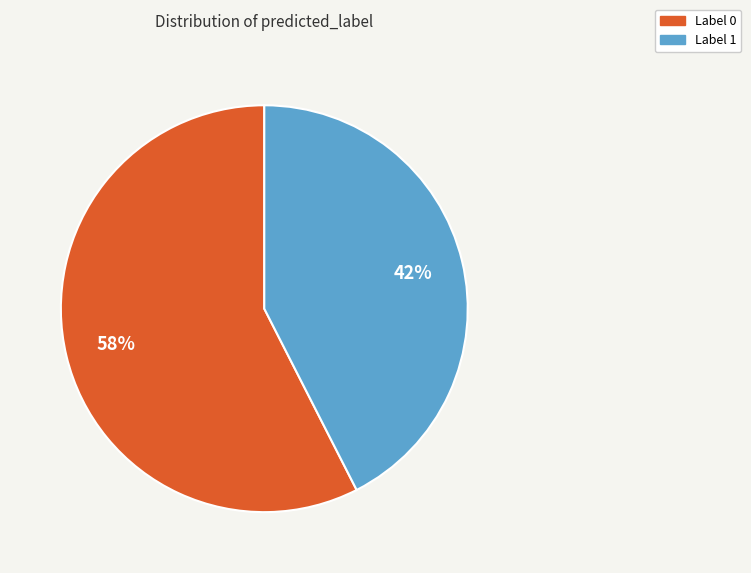

To the nearest percent, what is the average slice percentage?

50%